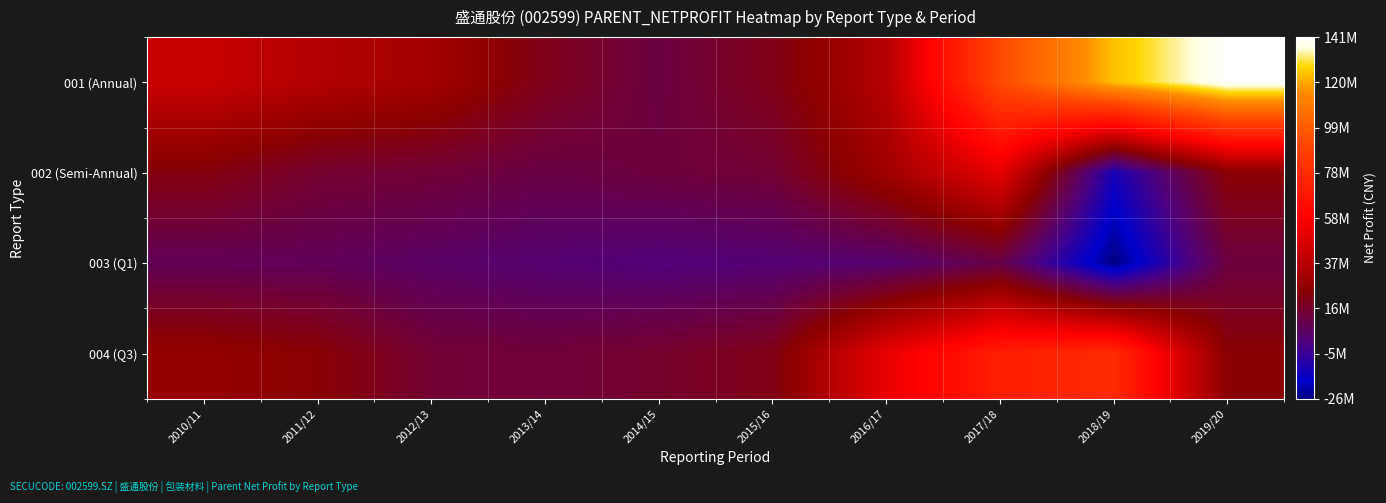

Rank the series by their maximum value, from lowest to highest.

003 (Q1), 002 (Semi-Annual), 004 (Q3), 001 (Annual)